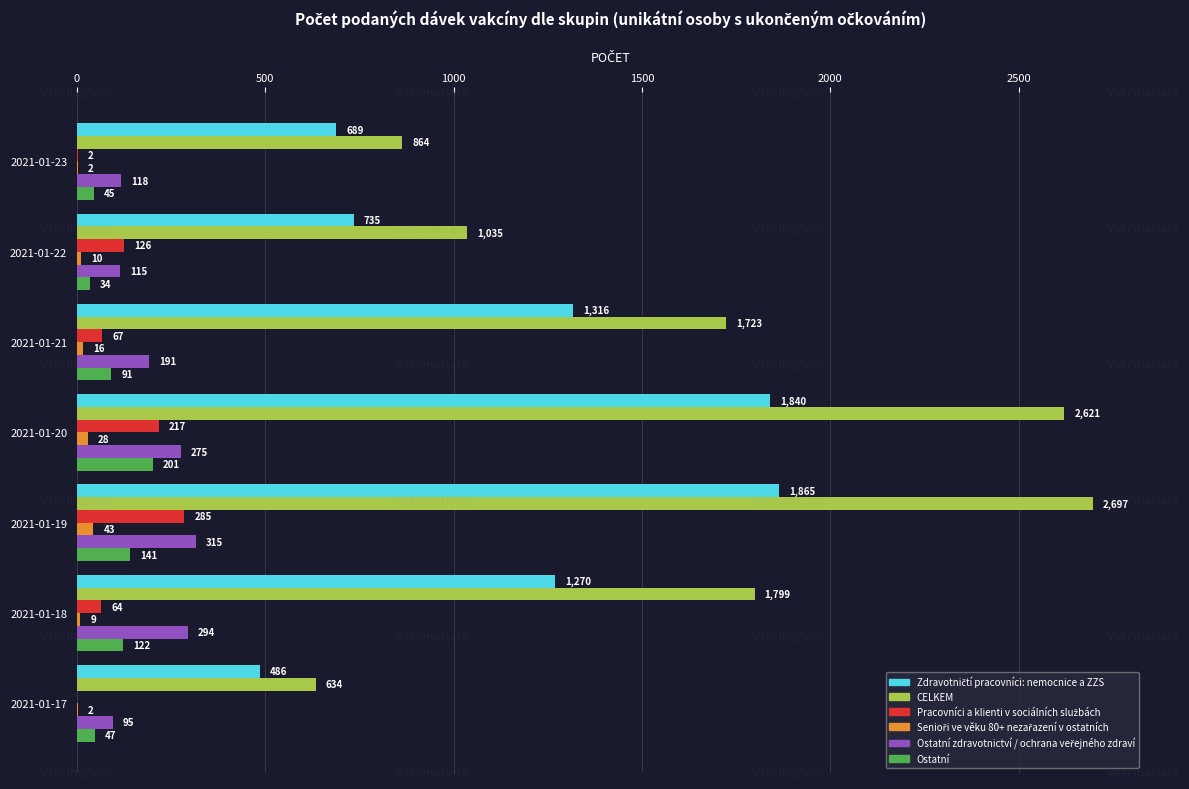

At which label is Ostatní closest to 117?

2021-01-18